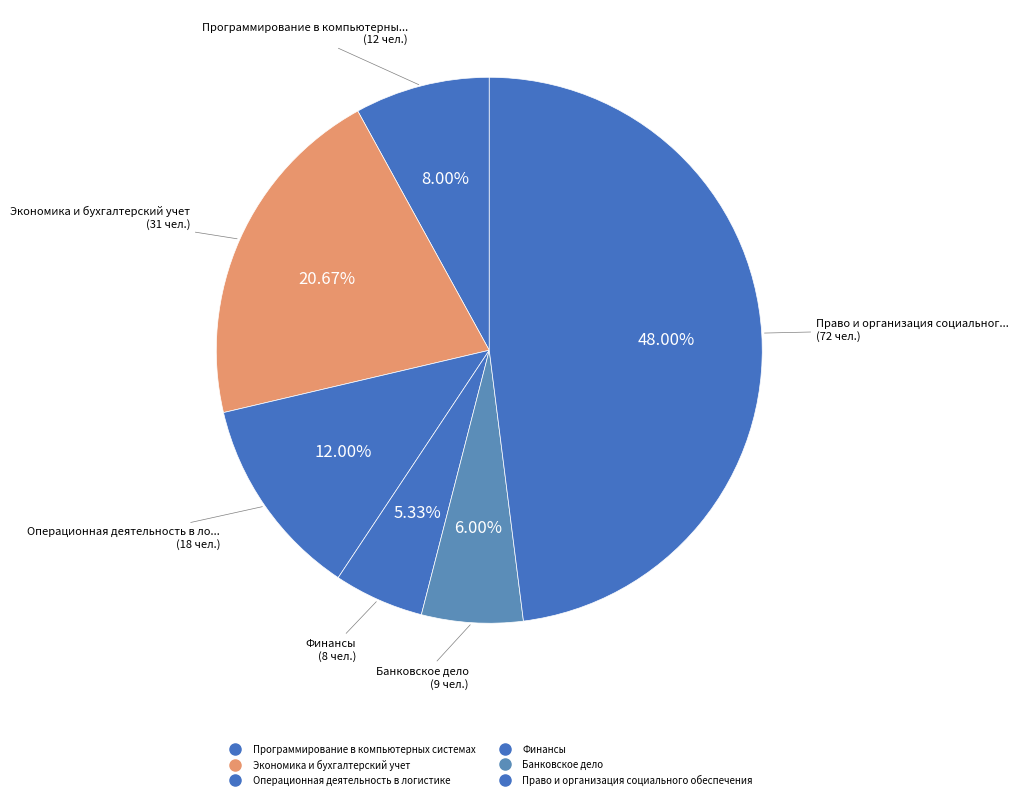

Count the number of slices in the pie.

6